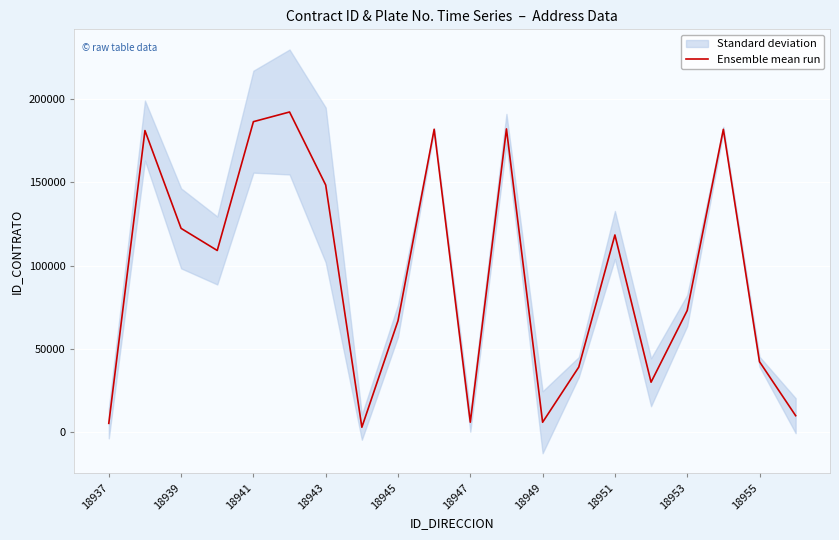

Reading left to right, what are all the values shown in this chart?

5265	181001	122291	109028	186344	192155	148314	2929	66859	181770	5957	182004	5924	39023	118347	29964	72993	181751	42279	9867